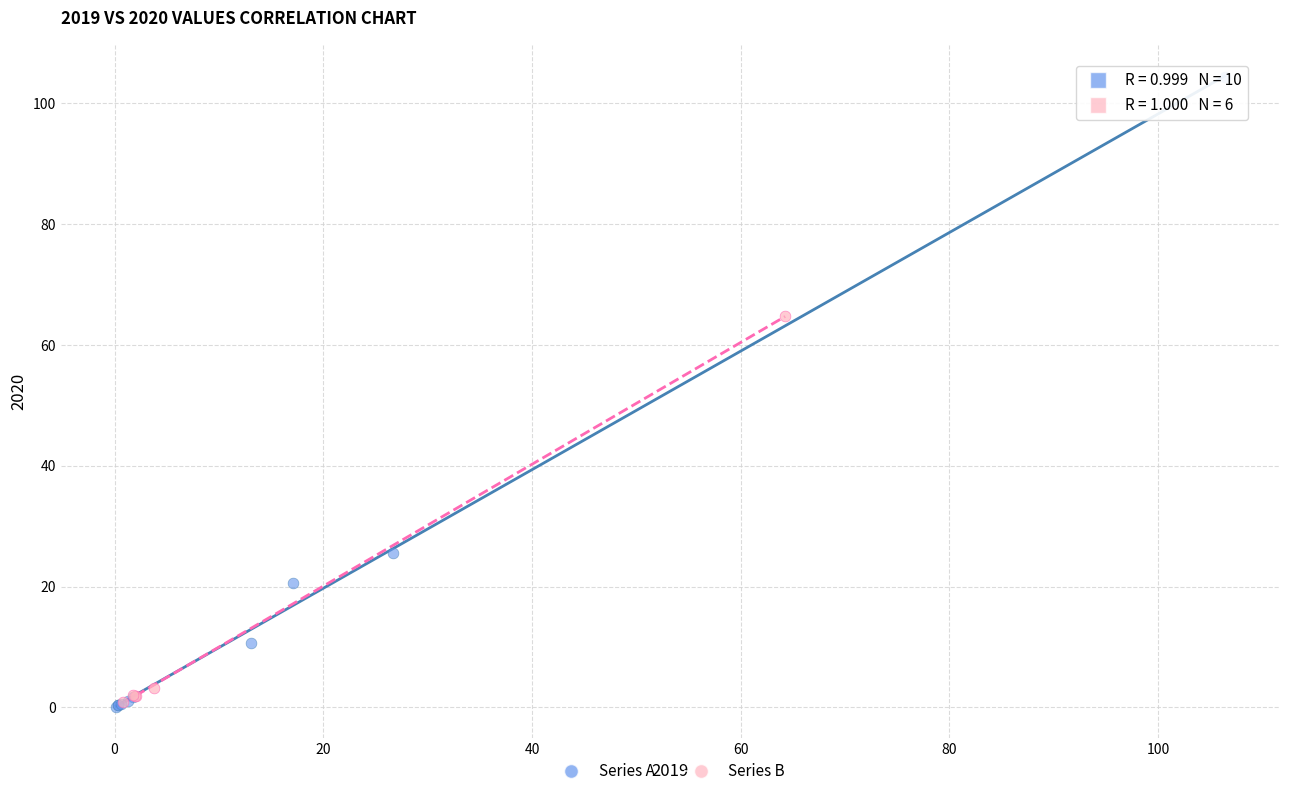

Which series reaches the maximum Y coordinate?

Series A